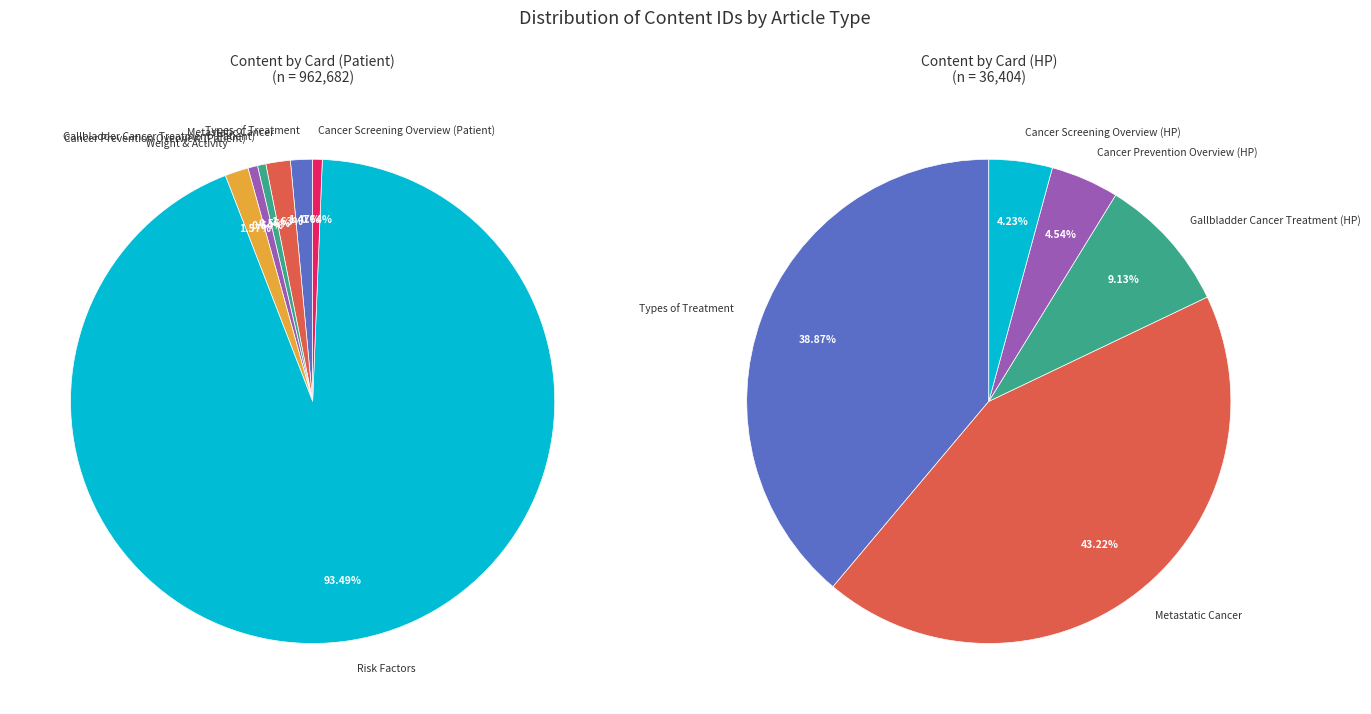

Which slice represents more than half of the pie?

Risk Factors